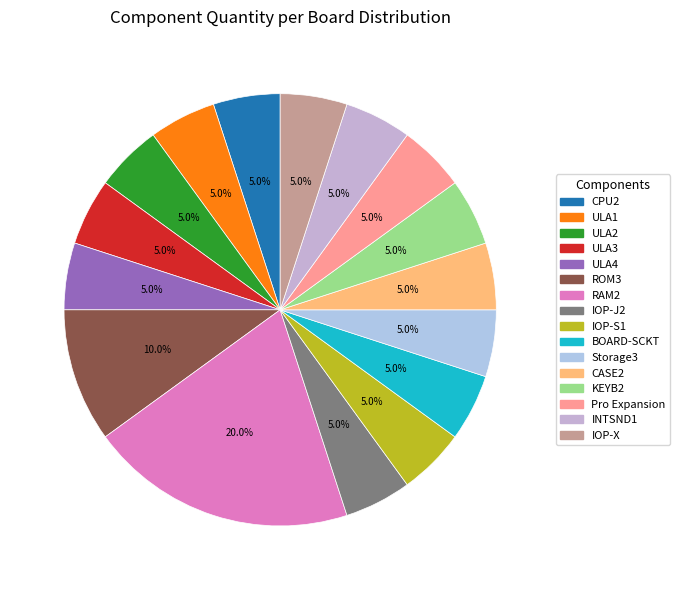

Which slice is the largest?

RAM2